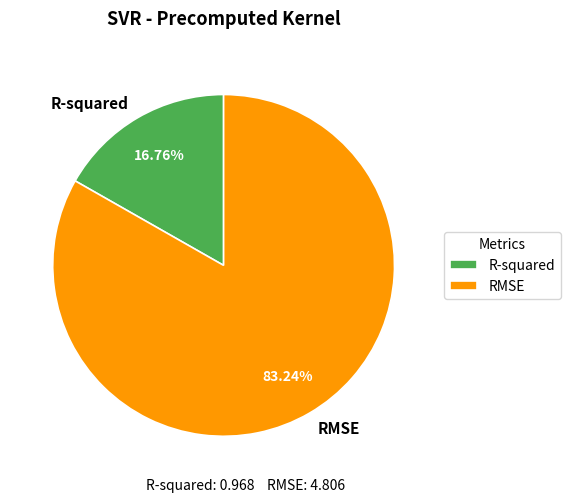

The R-squared slice represents 17% of the pie. True or false?

True